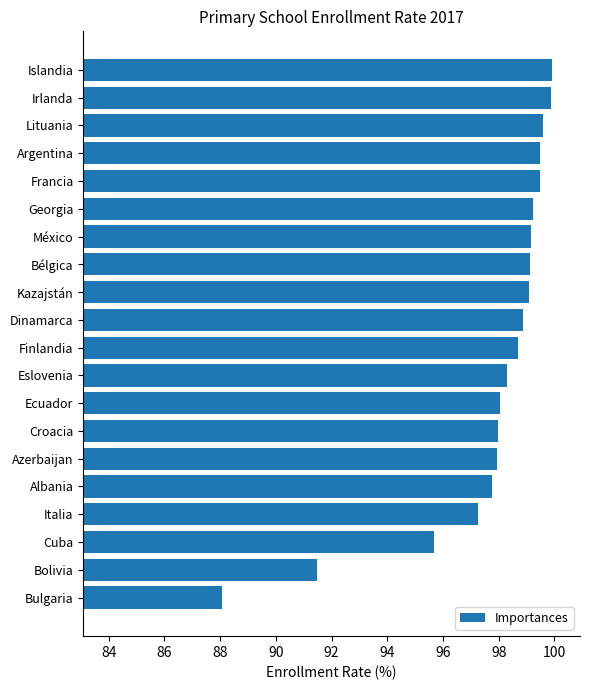

What position from the top is Albania?

16